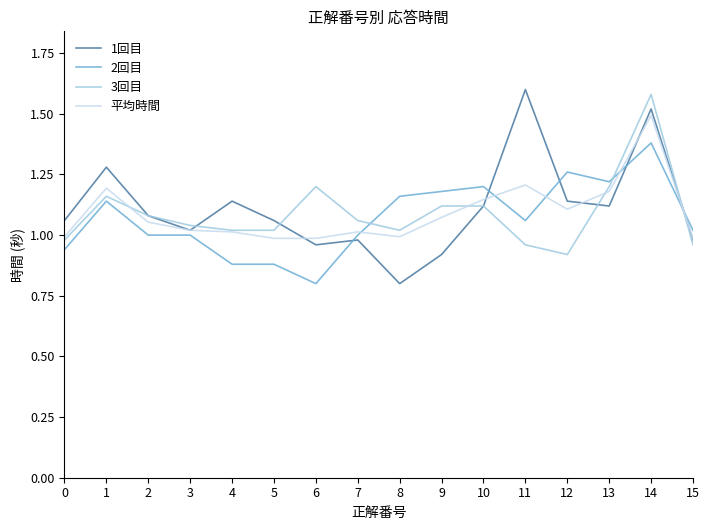

What is the sum of the 2回目 values at 11 and 7?

2.1